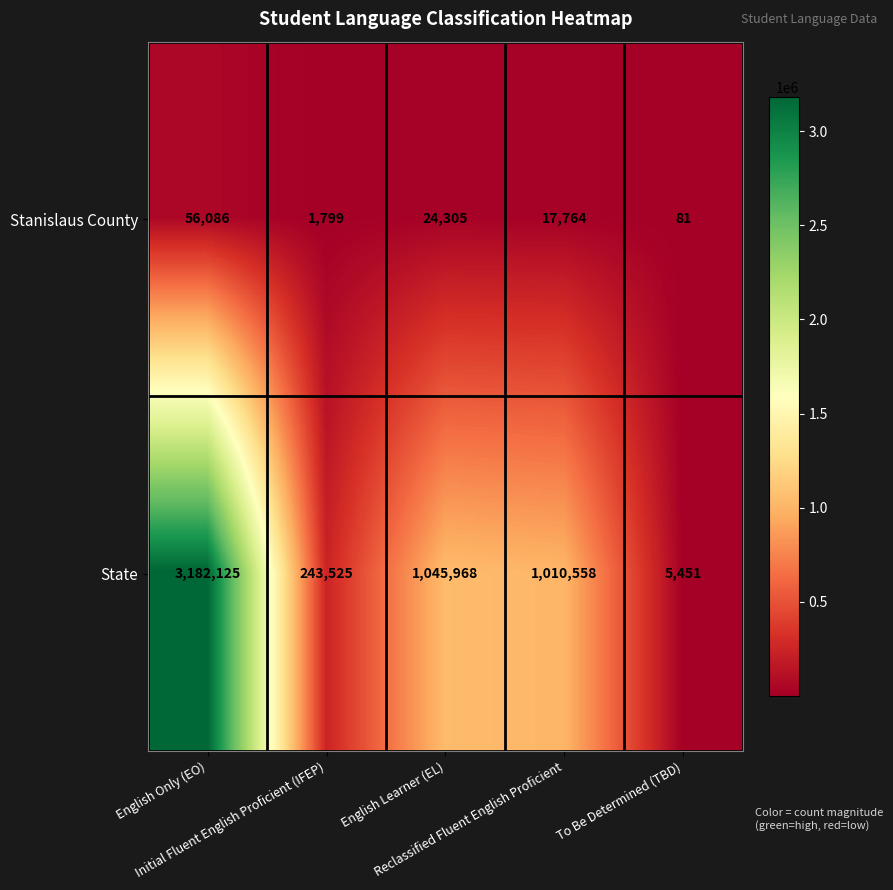

Which series has the largest total across all categories?

State